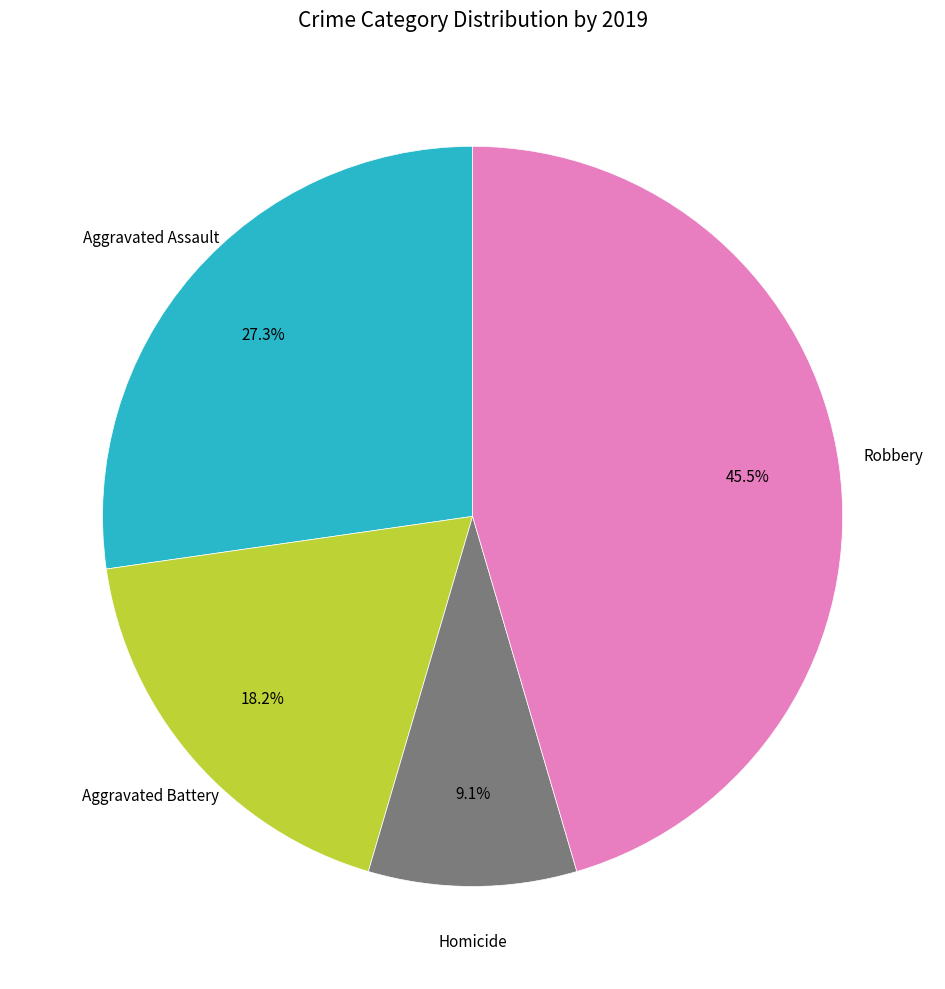

Does any single category account for the majority?

No